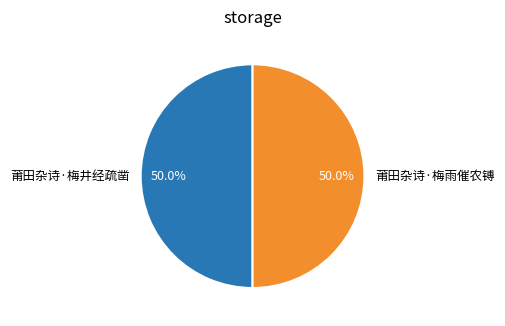

Approximately how many times larger is the value at 莆田杂诗·梅雨催农镈 compared to 莆田杂诗·梅井经疏凿?

1.0